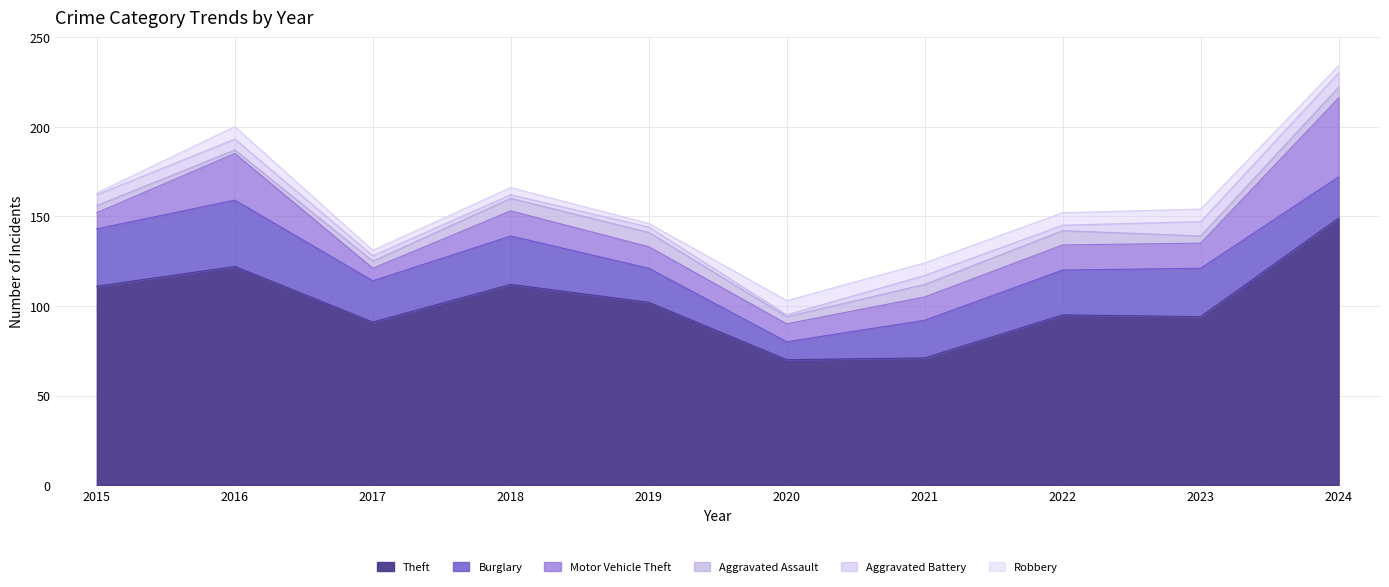

What is the sum of the Theft values at 2020 and 2019?

172